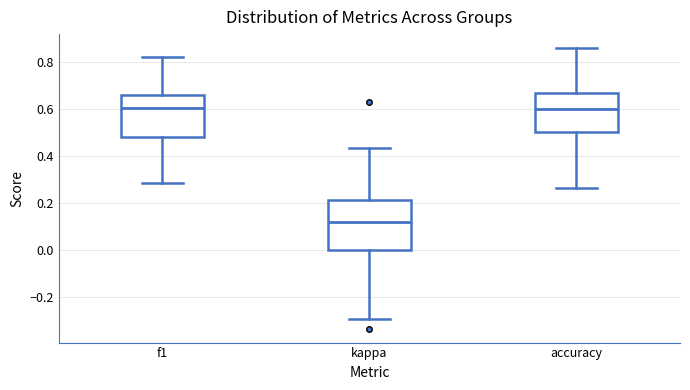

Reading left to right, read every box against the y-axis: the position of its median line, the range the box covers, and the ends of its whiskers. The values are not printed on the chart, so give them approximately, as read against the axis.

f1: median 0.60, box 0.48 to 0.66, whiskers 0.28 to 0.82
kappa: median 0.12, box 0.00 to 0.22, whiskers -0.30 to 0.44
accuracy: median 0.60, box 0.50 to 0.66, whiskers 0.26 to 0.86